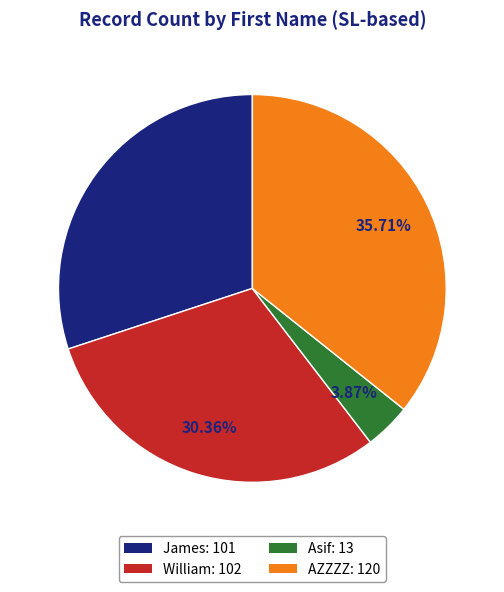

To the nearest percent, what is the combined percentage of Asif and William?

34%